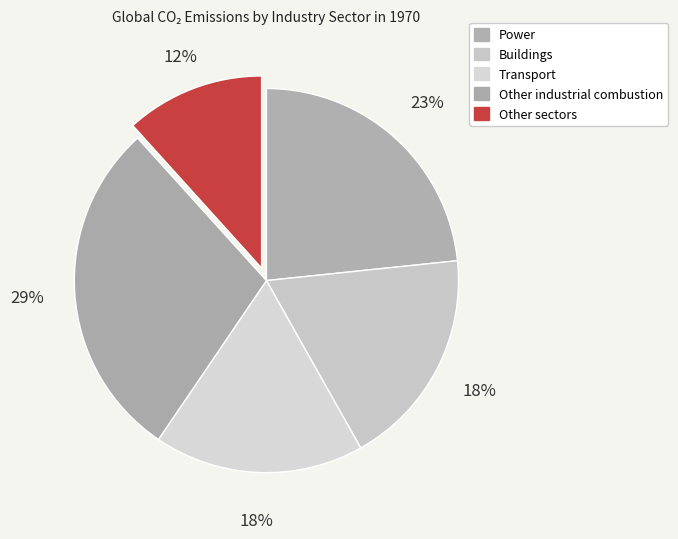

To the nearest percent, what is the difference between the largest and smallest slice percentages?

17%